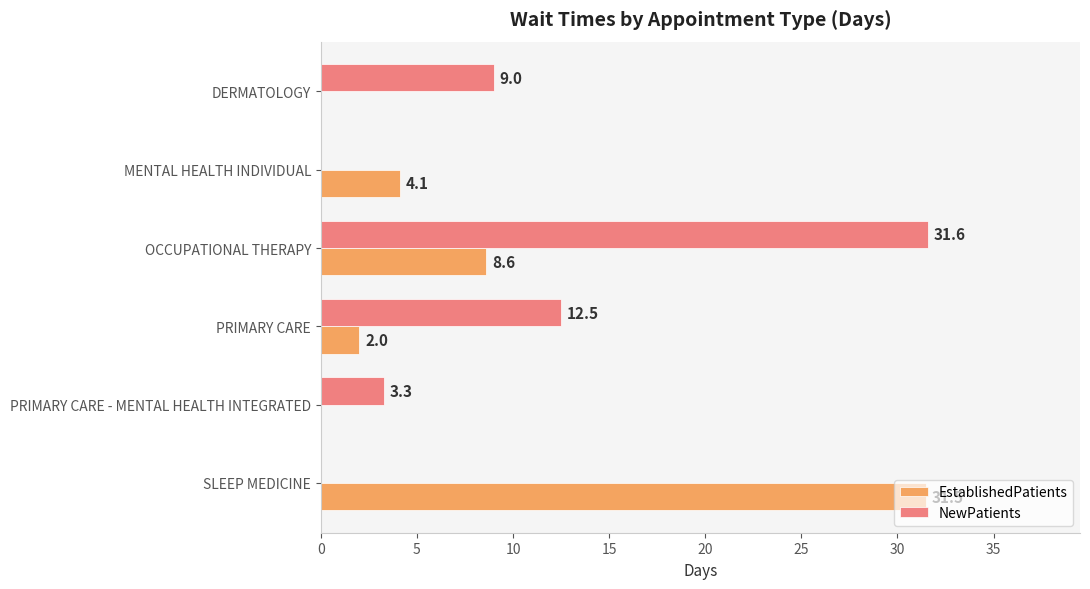

Which category has the highest value in the NewPatients series?

OCCUPATIONAL THERAPY